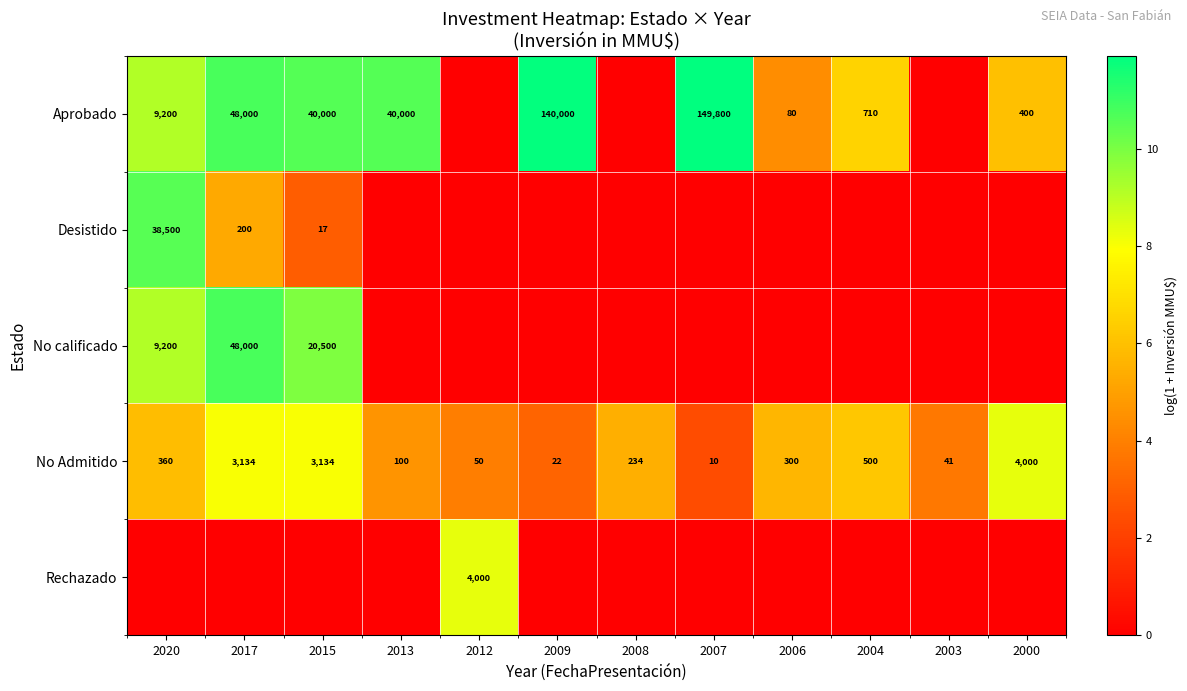

What is the sum of the No Admitido values at 2007 and 2004?

510